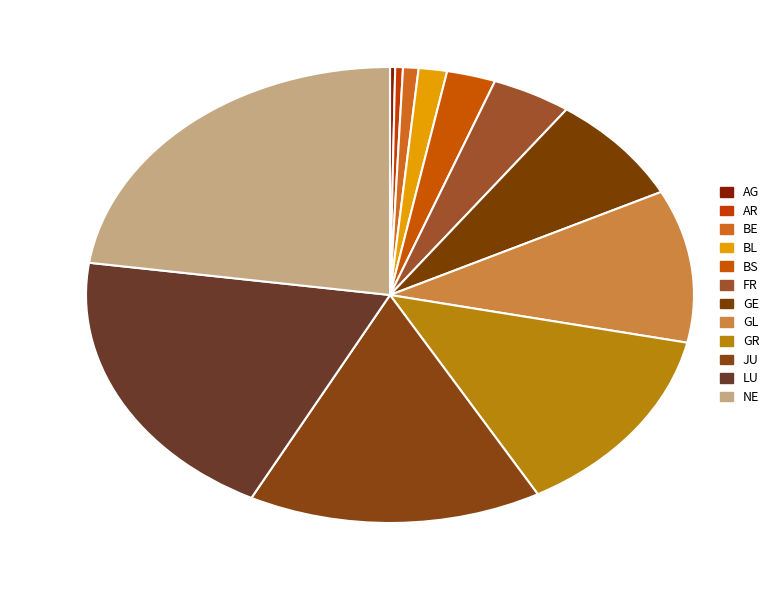

Approximately how many times larger is the value at FR compared to AR?

10.3